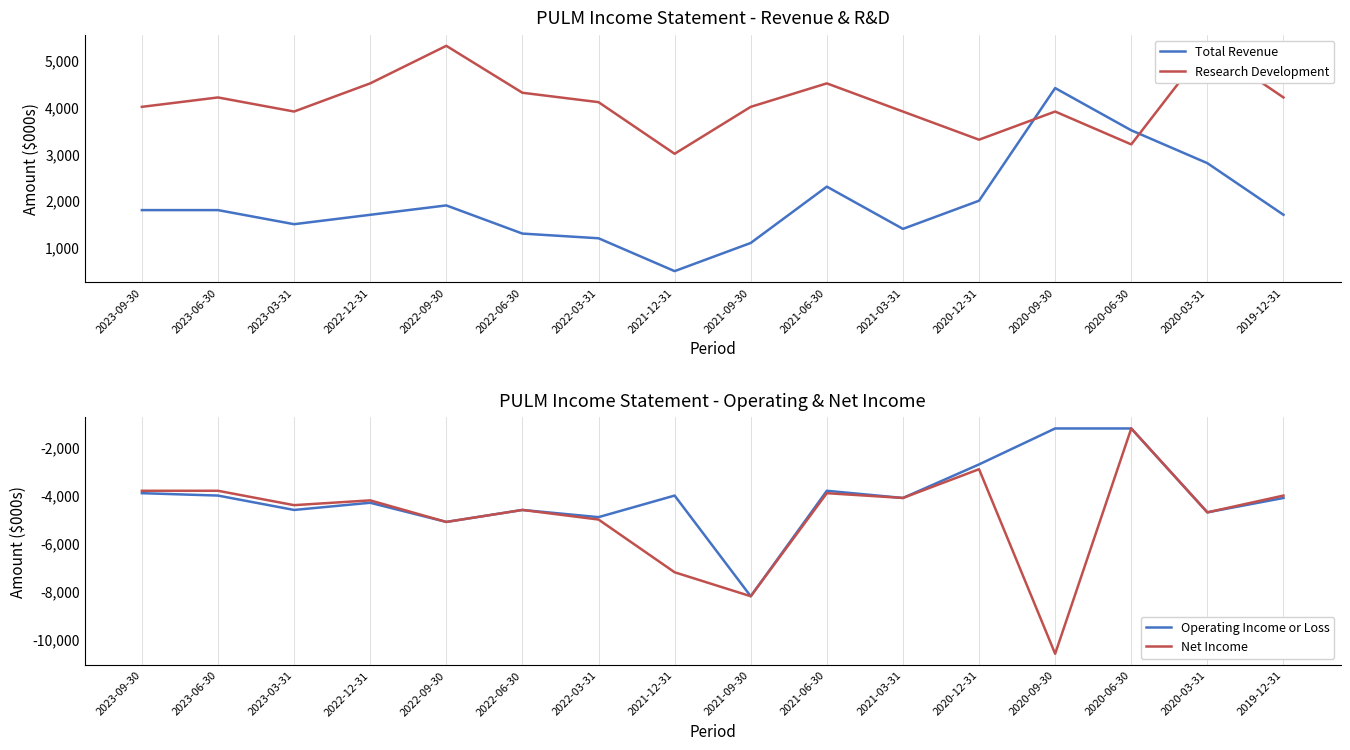

Which series has the largest total across all categories?

Research Development